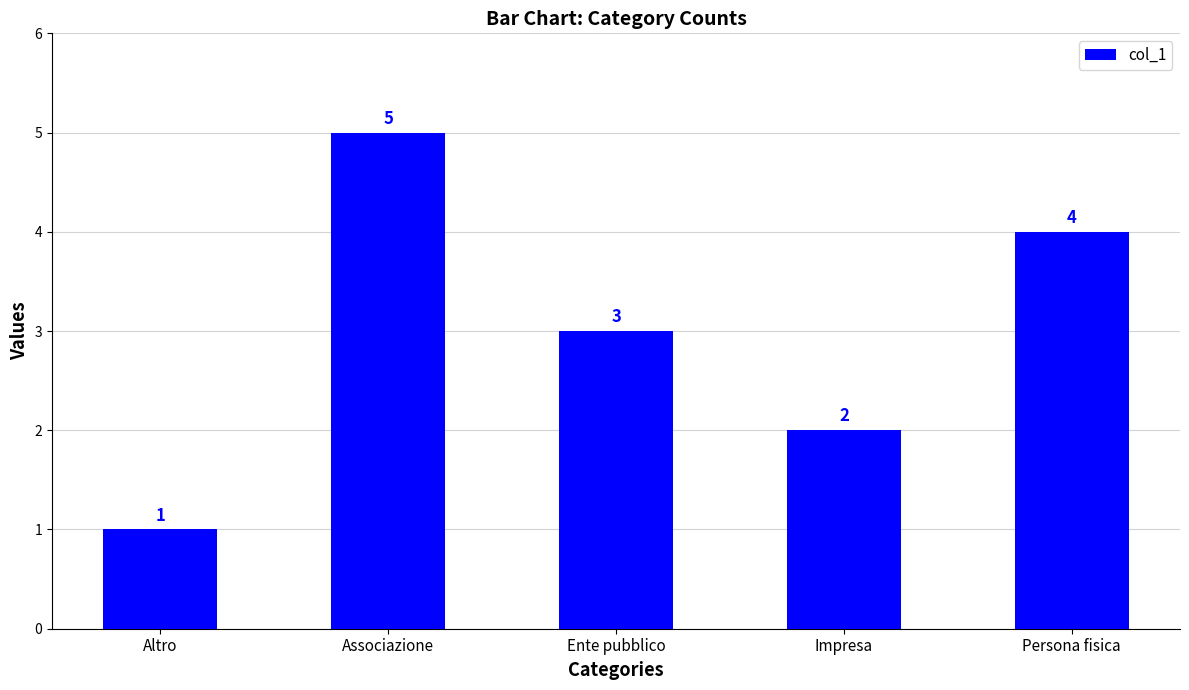

Which label corresponds to the smallest value in the chart?

Altro